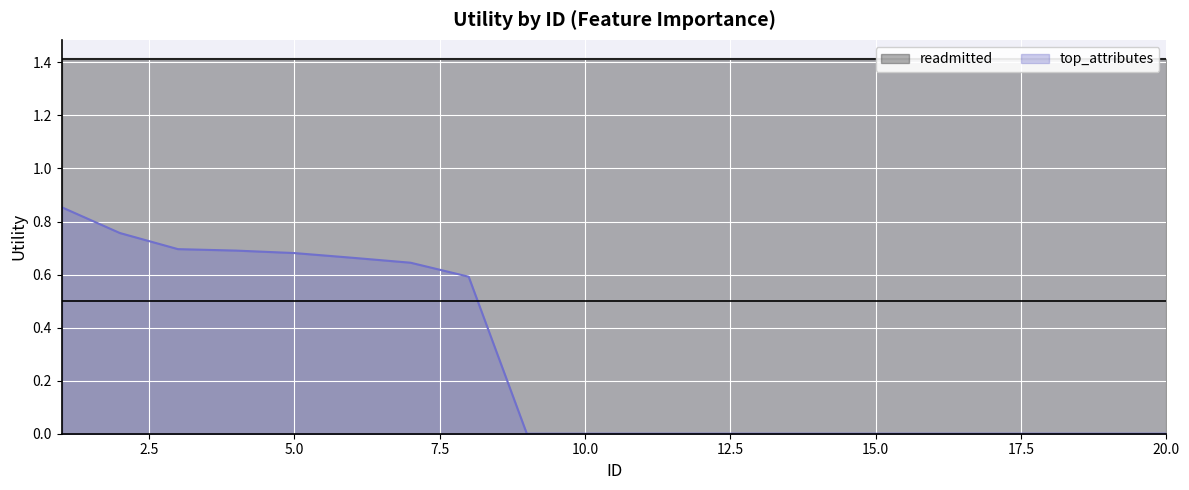

The top_attributes series shows -0.4 at 10.0. True or false?

False